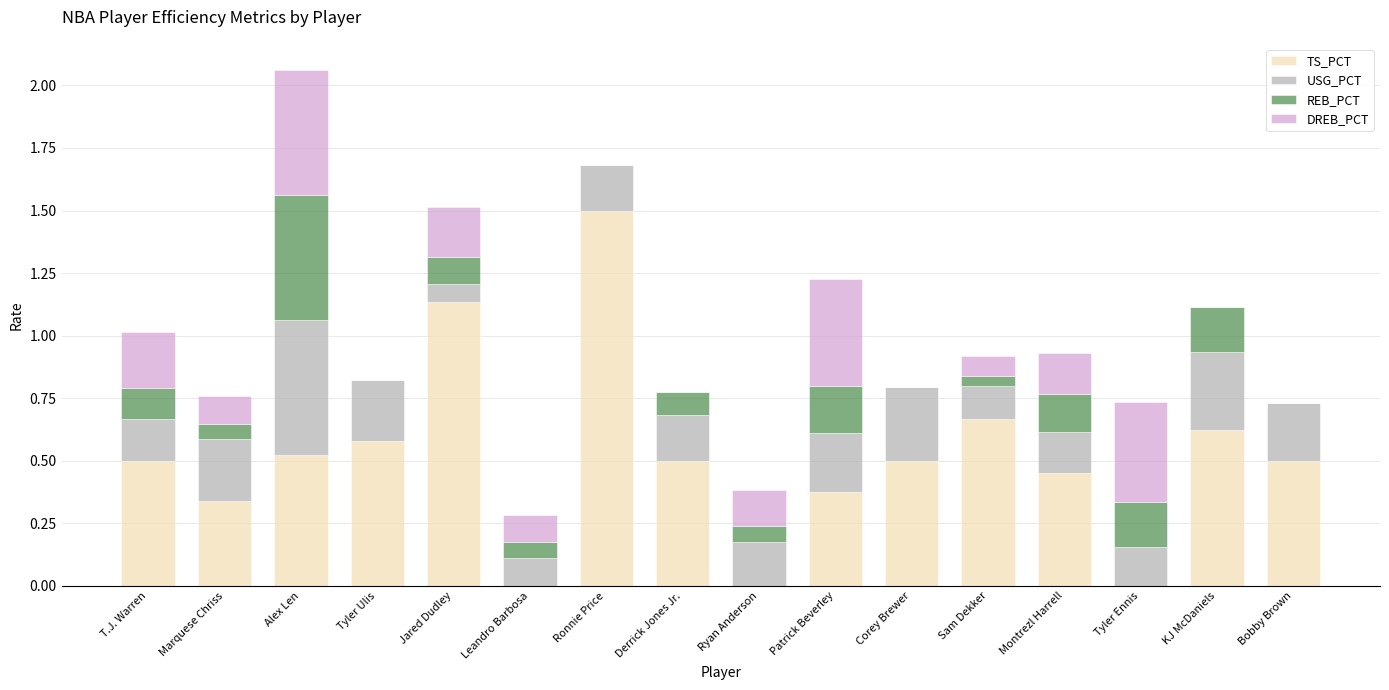

At which category is the sum across all series the highest?

Alex Len